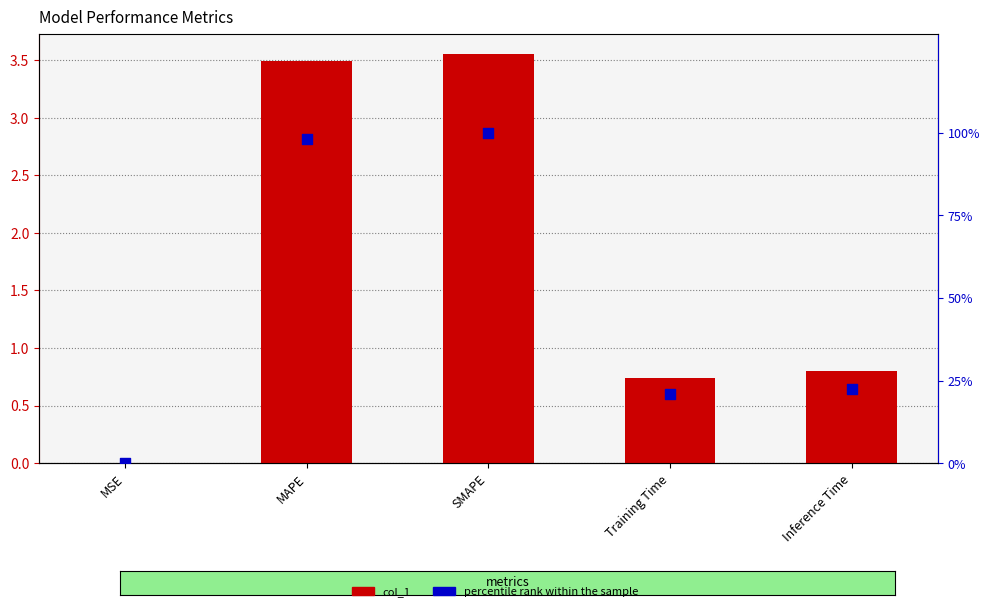

At which category is the sum across all series the highest?

SMAPE